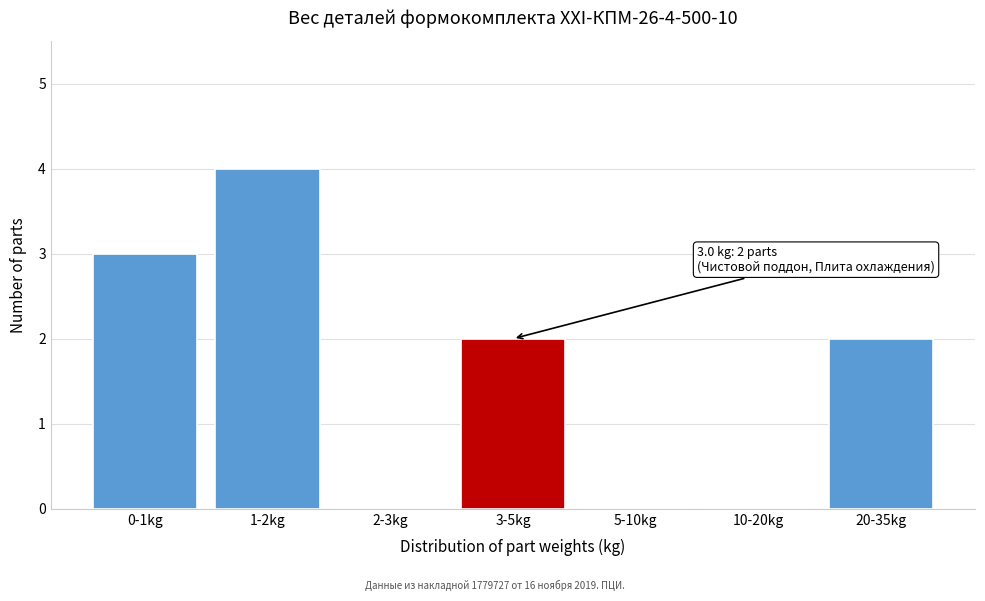

Reading left to right, what are all the values shown in this chart?

0-1kg=3	1-2kg=4	2-3kg=0	3-5kg=2	5-10kg=0	10-20kg=0	20-35kg=2